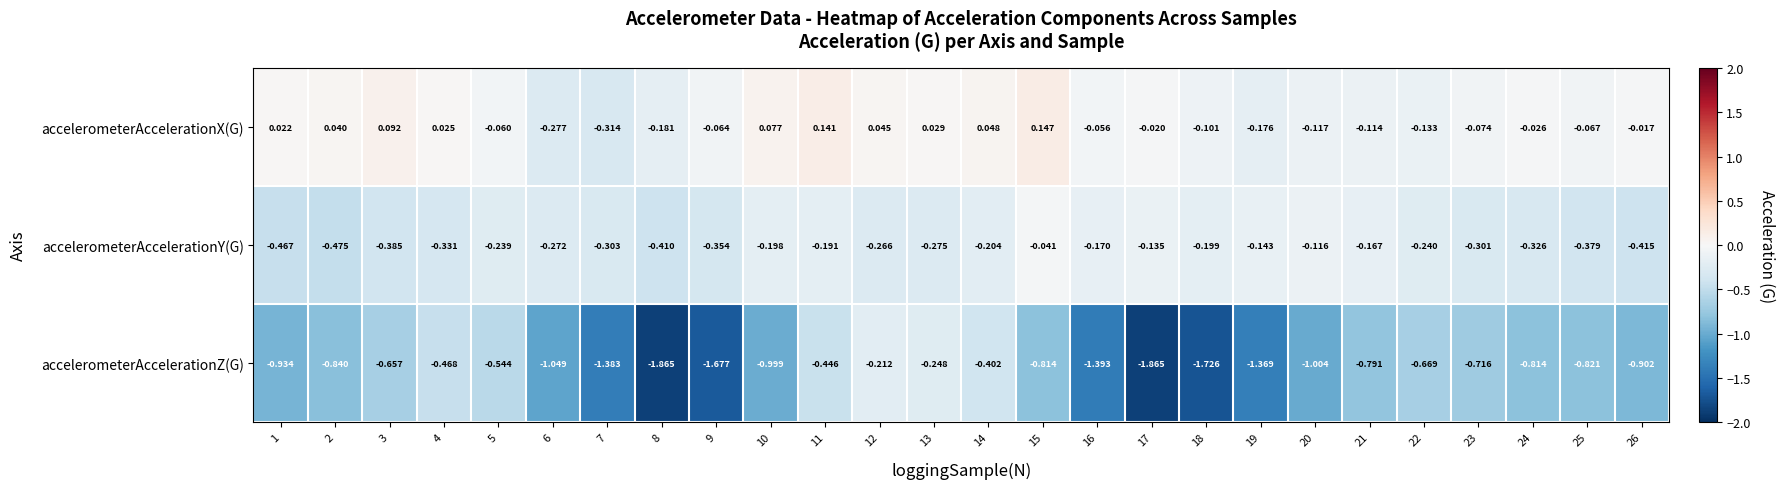

At which category is the sum across all series the highest?

12